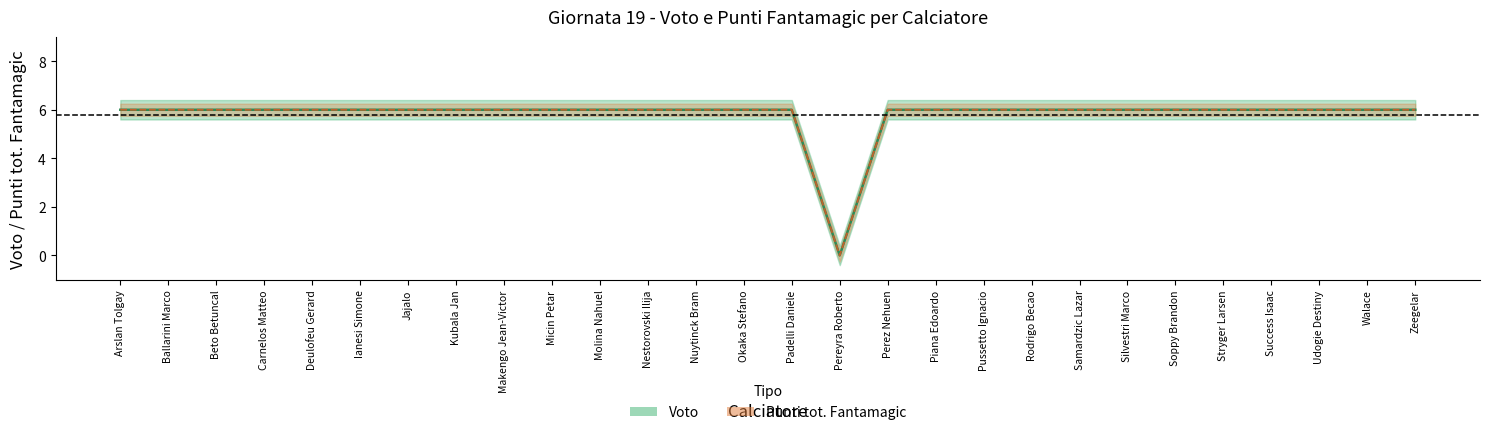

What is the highest value of the Punti tot. Fantamagic series?

6